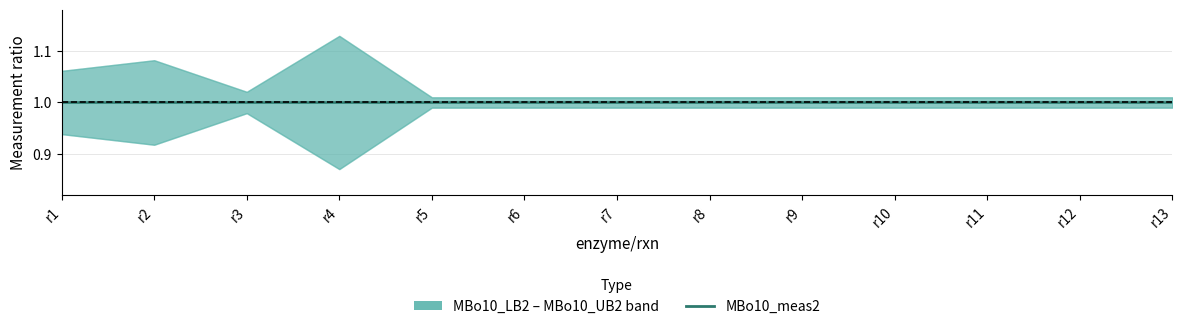

Does the chart have visible grid lines?

Yes